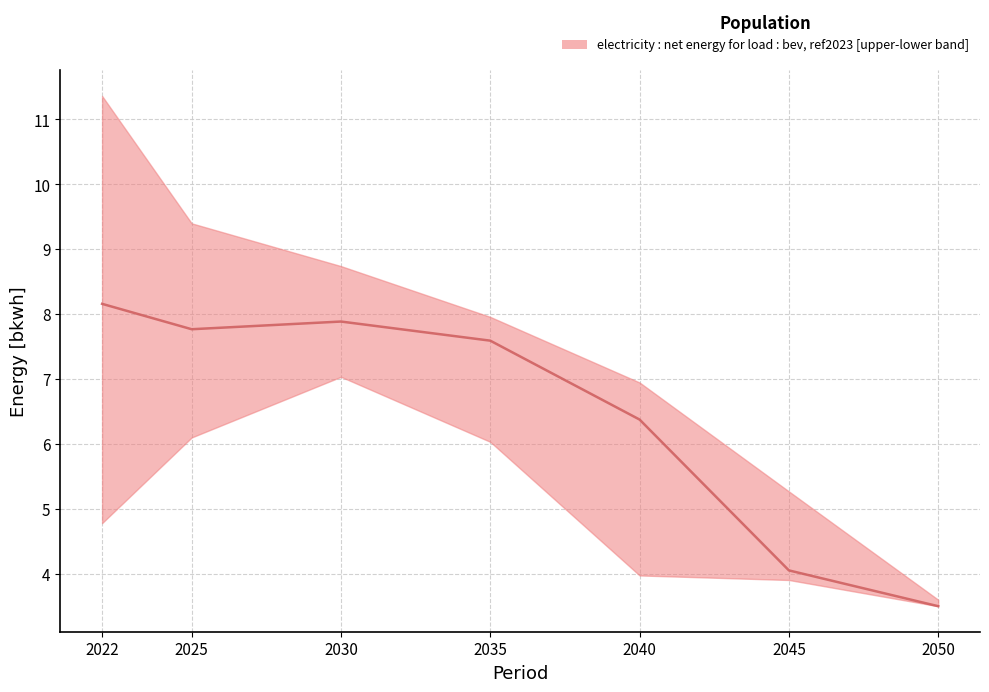

True or false: there are more than 0 points higher than both neighbors.

True